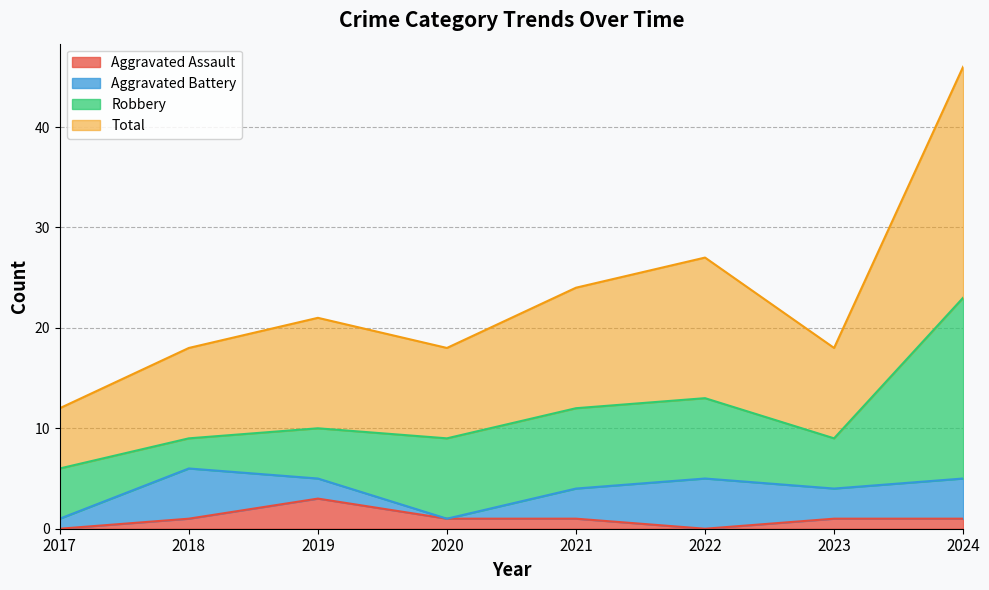

What value does the Aggravated Assault series have at 2019?

3